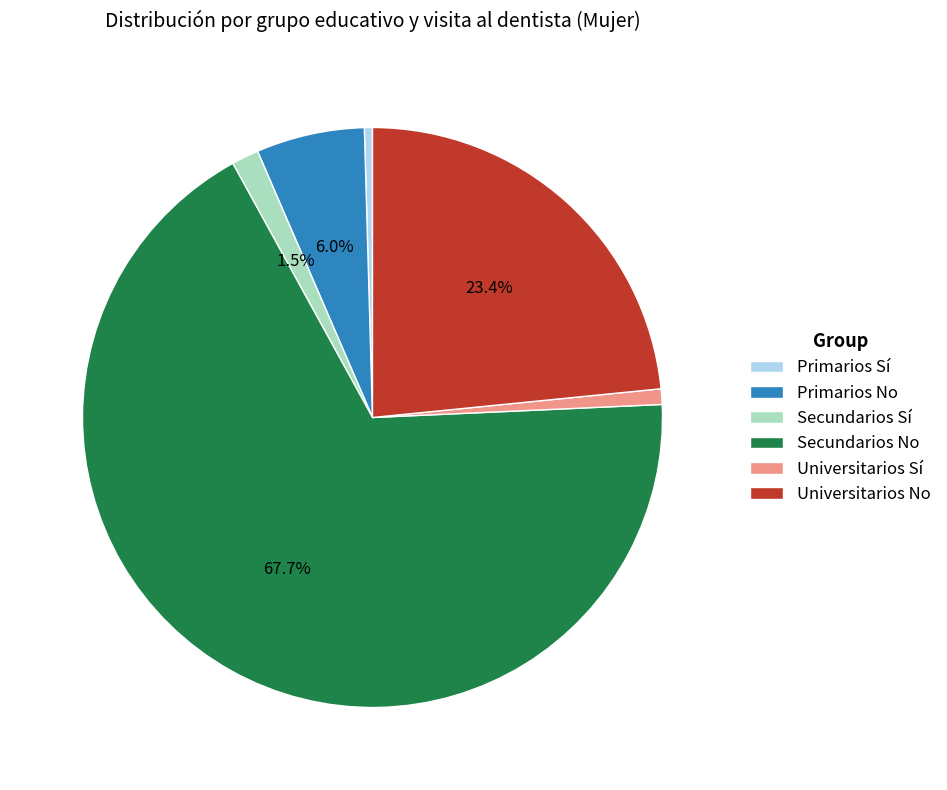

Which category accounts for the majority?

Secundarios No